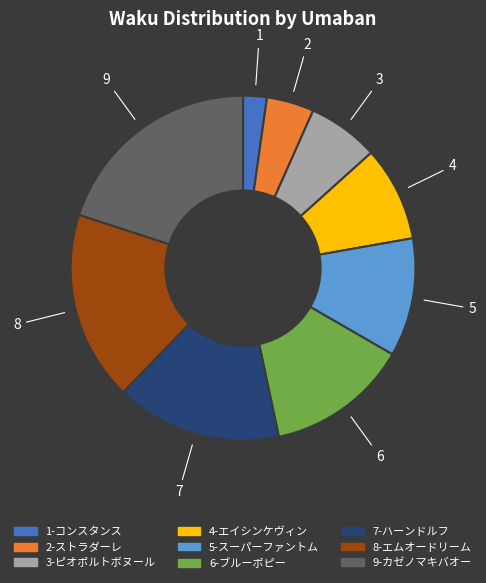

Is there any slice that represents more than half of the pie?

No